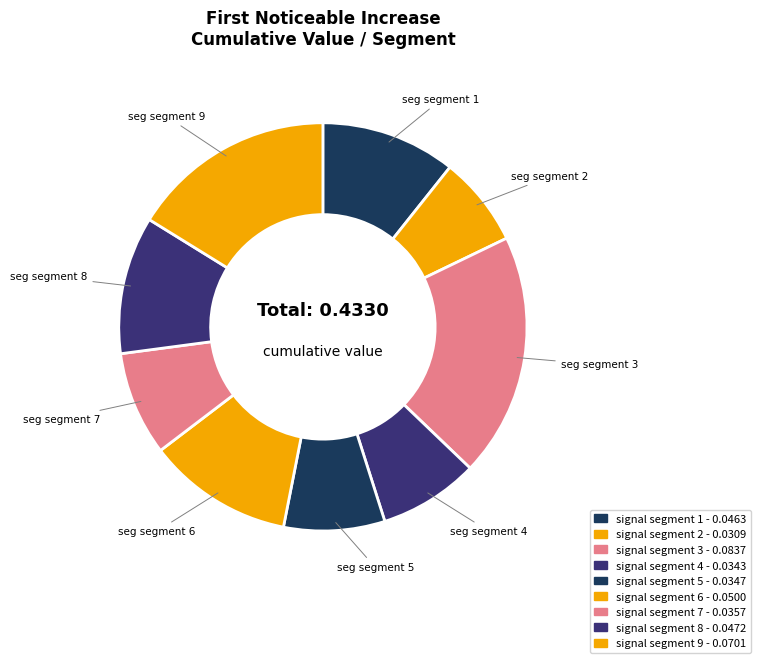

How many slices are in this pie chart?

9